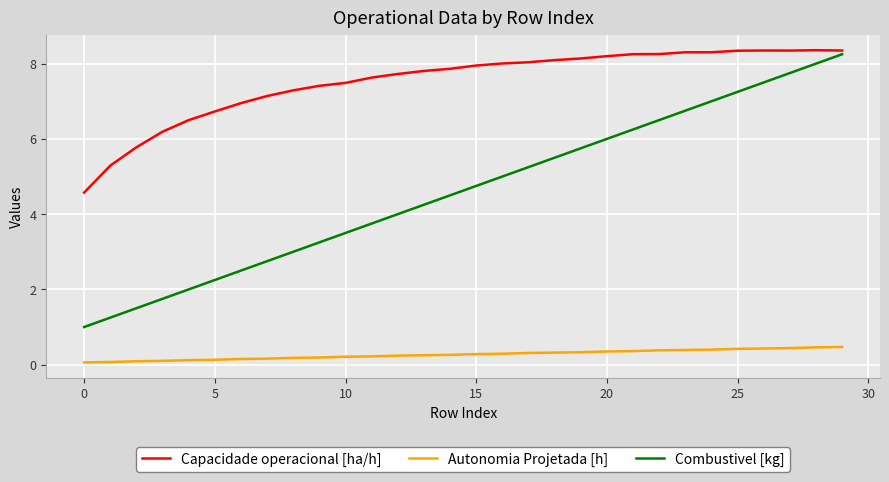

What is the lowest value of the Capacidade operacional [ha/h] series?

4.6